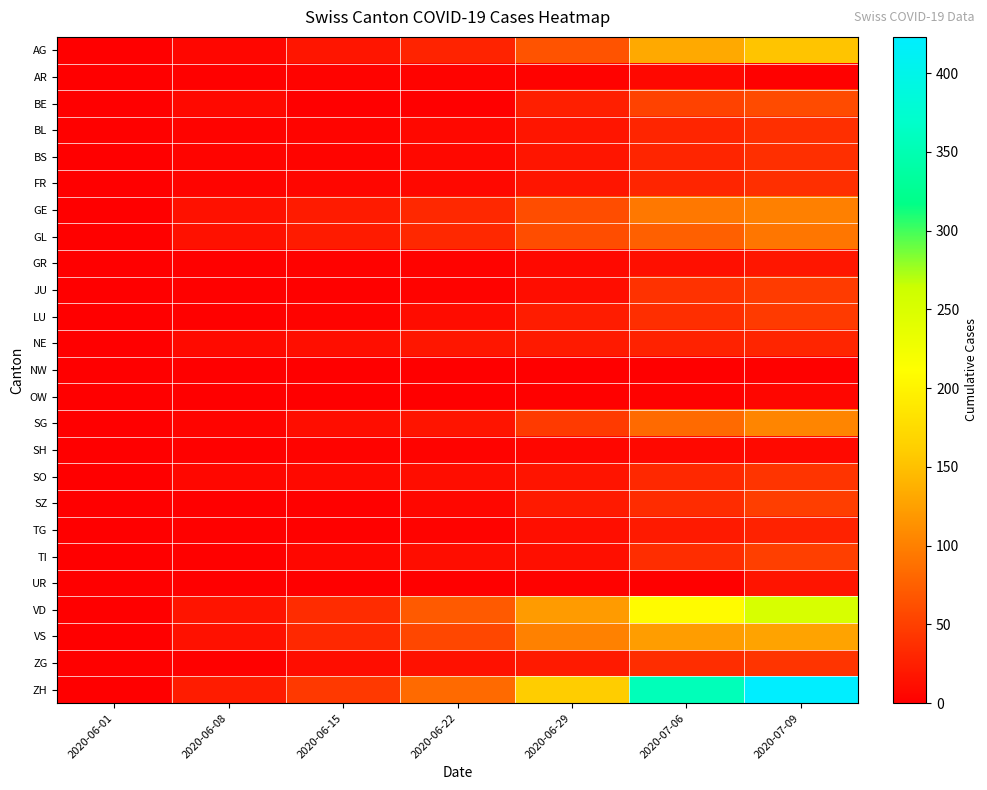

Reading left to right, transcribe all the data shown in this chart.

AG: 2020-06-01=0	2020-06-08=5	2020-06-15=17	2020-06-22=28	2020-06-29=65	2020-07-06=132	2020-07-09=153
AR: 2020-06-01=0	2020-06-08=1	2020-06-15=3	2020-06-22=3	2020-06-29=2	2020-07-06=7	2020-07-09=1
BE: 2020-06-01=0	2020-06-08=8	2020-06-15=0	2020-06-22=0	2020-06-29=25	2020-07-06=52	2020-07-09=59
BL: 2020-06-01=1	2020-06-08=3	2020-06-15=4	2020-06-22=7	2020-06-29=17	2020-07-06=29	2020-07-09=38
BS: 2020-06-01=0	2020-06-08=4	2020-06-15=4	2020-06-22=7	2020-06-29=17	2020-07-06=29	2020-07-09=38
FR: 2020-06-01=0	2020-06-08=4	2020-06-15=5	2020-06-22=7	2020-06-29=17	2020-07-06=29	2020-07-09=38
GE: 2020-06-01=0	2020-06-08=14	2020-06-15=22	2020-06-22=32	2020-06-29=61	2020-07-06=94	2020-07-09=100
GL: 2020-06-01=1	2020-06-08=14	2020-06-15=22	2020-06-22=32	2020-06-29=61	2020-07-06=76	2020-07-09=92
GR: 2020-06-01=0	2020-06-08=1	2020-06-15=2	2020-06-22=3	2020-06-29=8	2020-07-06=13	2020-07-09=18
JU: 2020-06-01=0	2020-06-08=1	2020-06-15=1	2020-06-22=3	2020-06-29=11	2020-07-06=39	2020-07-09=47
LU: 2020-06-01=0	2020-06-08=1	2020-06-15=3	2020-06-22=10	2020-06-29=23	2020-07-06=37	2020-07-09=46
NE: 2020-06-01=0	2020-06-08=9	2020-06-15=12	2020-06-22=18	2020-06-29=21	2020-07-06=27	2020-07-09=29
NW: 2020-06-01=0	2020-06-08=0	2020-06-15=0	2020-06-22=0	2020-06-29=0	2020-07-06=0	2020-07-09=1
OW: 2020-06-01=0	2020-06-08=0	2020-06-15=0	2020-06-22=0	2020-06-29=1	2020-07-06=2	2020-07-09=5
SG: 2020-06-01=0	2020-06-08=4	2020-06-15=11	2020-06-22=16	2020-06-29=46	2020-07-06=83	2020-07-09=104
SH: 2020-06-01=0	2020-06-08=1	2020-06-15=3	2020-06-22=3	2020-06-29=5	2020-07-06=7	2020-07-09=8
SO: 2020-06-01=0	2020-06-08=6	2020-06-15=8	2020-06-22=11	2020-06-29=16	2020-07-06=32	2020-07-09=41
SZ: 2020-06-01=0	2020-06-08=0	2020-06-15=1	2020-06-22=6	2020-06-29=21	2020-07-06=35	2020-07-09=49
TG: 2020-06-01=0	2020-06-08=1	2020-06-15=1	2020-06-22=3	2020-06-29=12	2020-07-06=21	2020-07-09=27
TI: 2020-06-01=0	2020-06-08=1	2020-06-15=6	2020-06-22=11	2020-06-29=13	2020-07-06=36	2020-07-09=50
UR: 2020-06-01=0	2020-06-08=0	2020-06-15=0	2020-06-22=0	2020-06-29=2	2020-07-06=0	2020-07-09=16
VD: 2020-06-01=0	2020-06-08=16	2020-06-15=35	2020-06-22=71	2020-06-29=121	2020-07-06=208	2020-07-09=252
VS: 2020-06-01=0	2020-06-08=14	2020-06-15=32	2020-06-22=56	2020-06-29=101	2020-07-06=123	2020-07-09=128
ZG: 2020-06-01=1	2020-06-08=1	2020-06-15=11	2020-06-22=14	2020-06-29=21	2020-07-06=36	2020-07-09=41
ZH: 2020-06-01=0	2020-06-08=23	2020-06-15=45	2020-06-22=83	2020-06-29=161	2020-07-06=356	2020-07-09=423